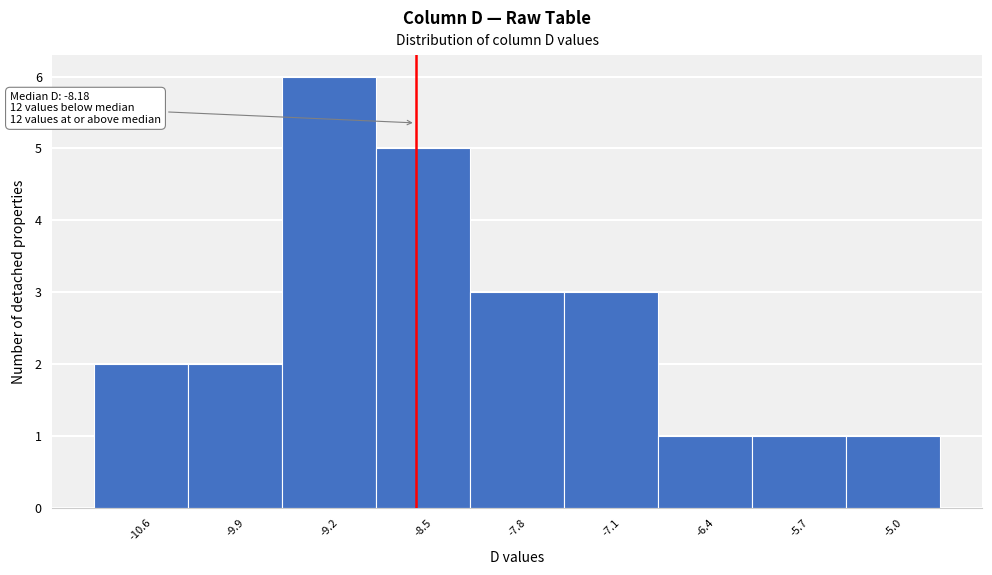

Reading left to right, list all the values displayed in this chart.

-10.6=2	-9.9=2	-9.2=6	-8.5=5	-7.8=3	-7.1=3	-6.4=1	-5.7=1	-5.0=1